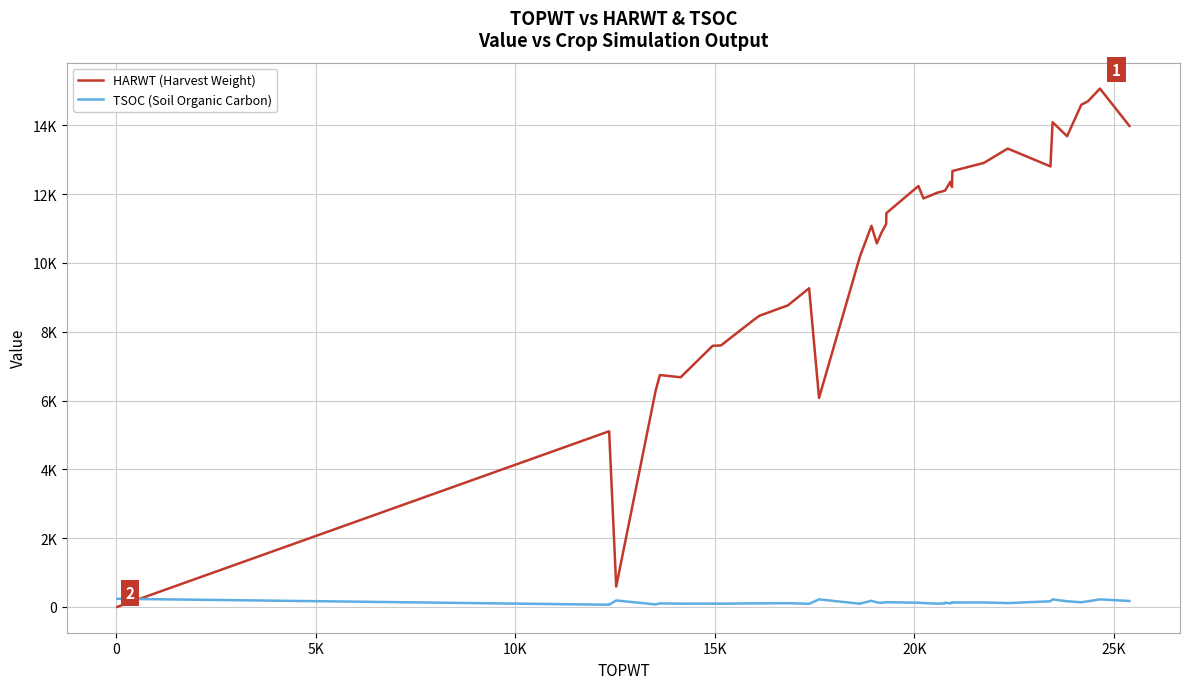

List the series in order of their peak value, lowest first.

TSOC (Soil Organic Carbon), HARWT (Harvest Weight)